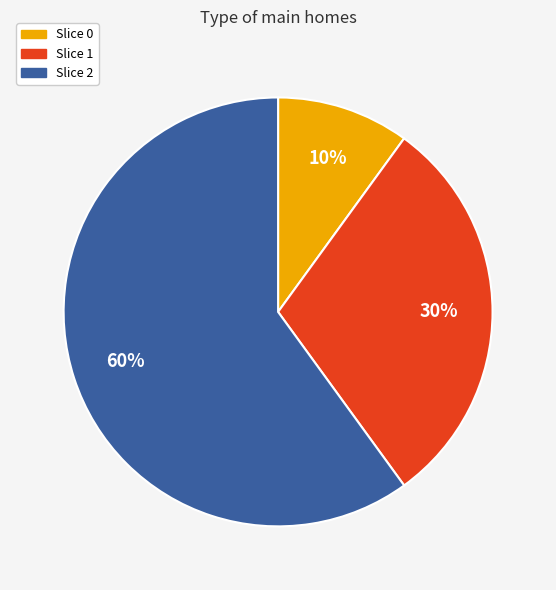

How many segments does this pie chart have?

3